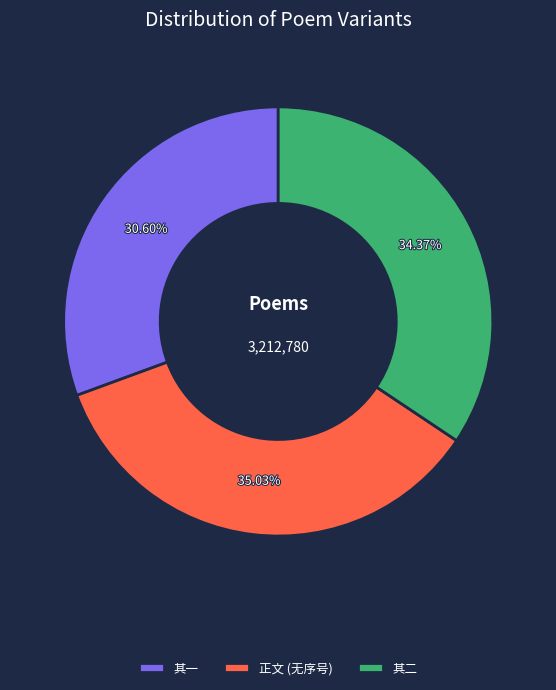

What is the ratio of the value at 其一 to the value at 正文 (无序号)?

0.9